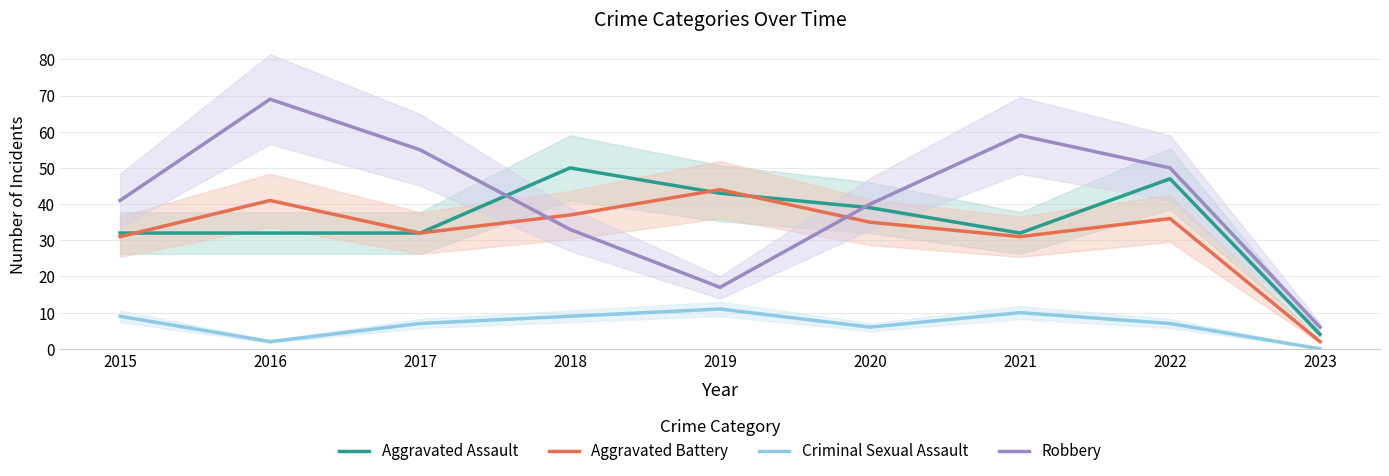

What is the value of the Aggravated Battery point at the 2nd from the left?

41